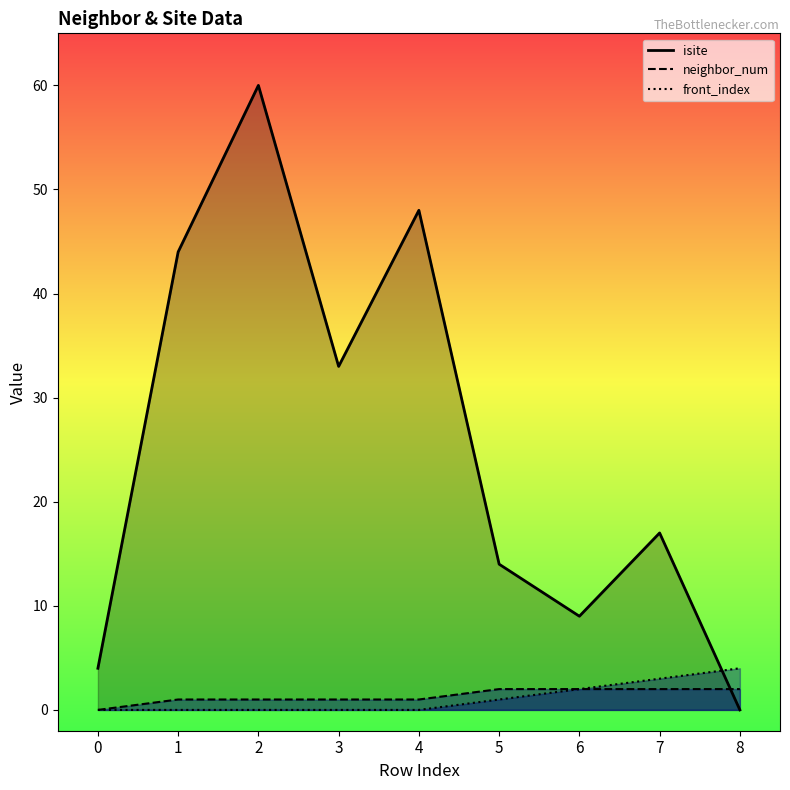

What is the value of the front_index point at the 7th from the left?

2